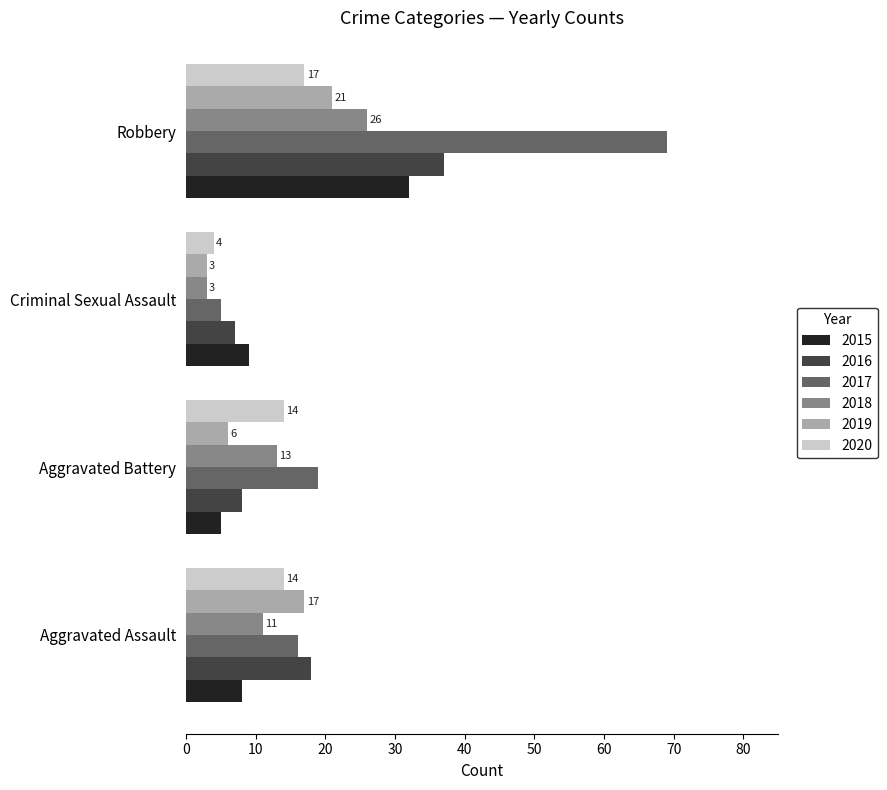

Which series changed the most between Aggravated Assault and Criminal Sexual Assault?

2019